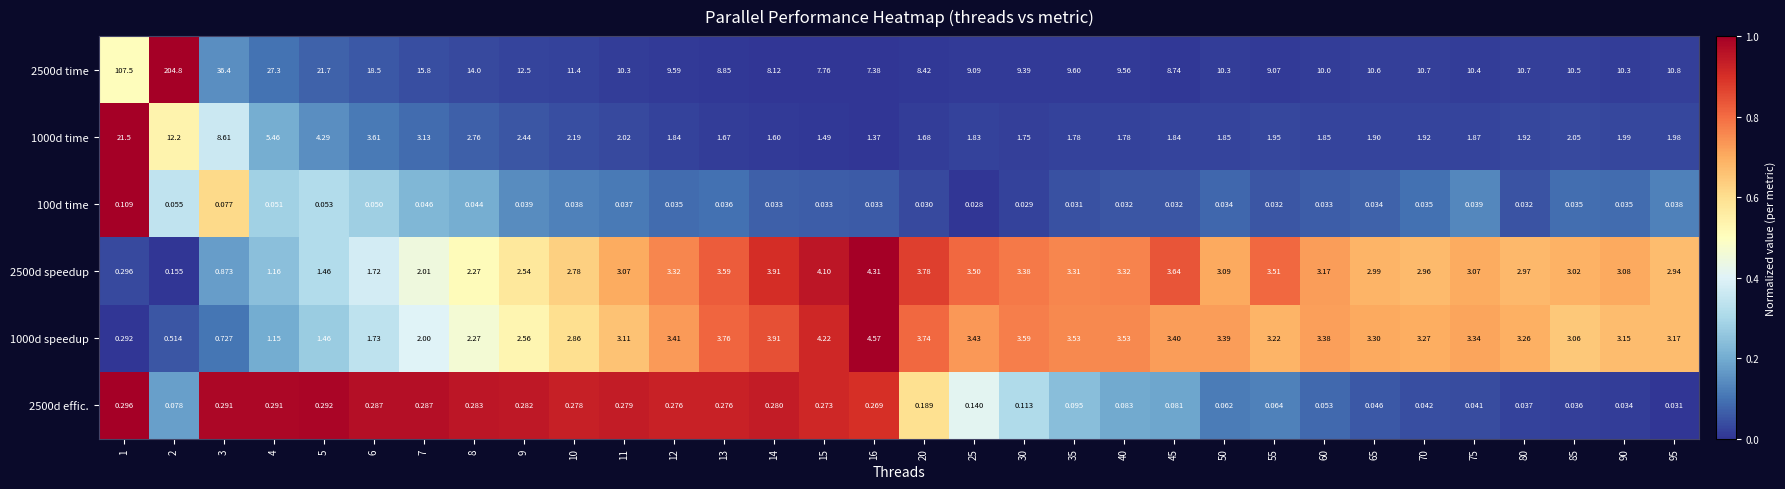

At how many categories does at least one series exceed 0?

32